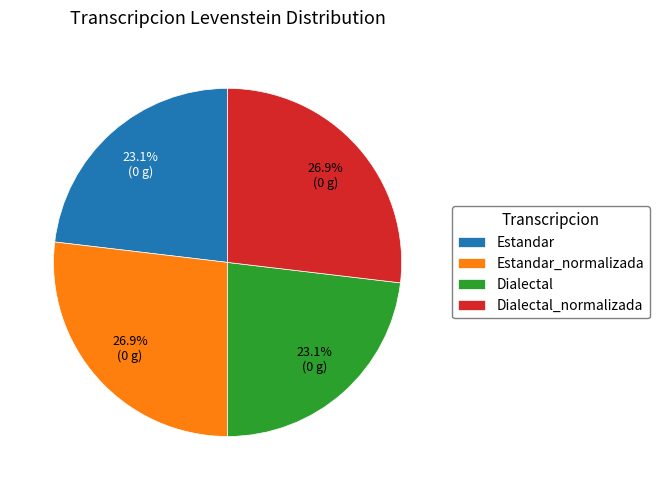

To the nearest percent, what is the average slice percentage?

25%